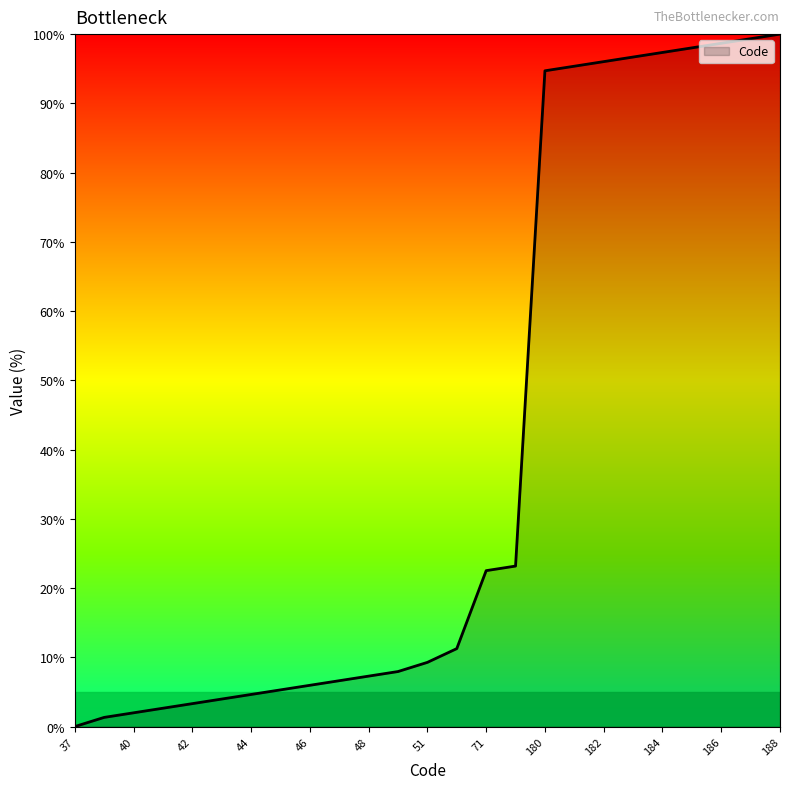

What is the greatest value displayed?

100.0